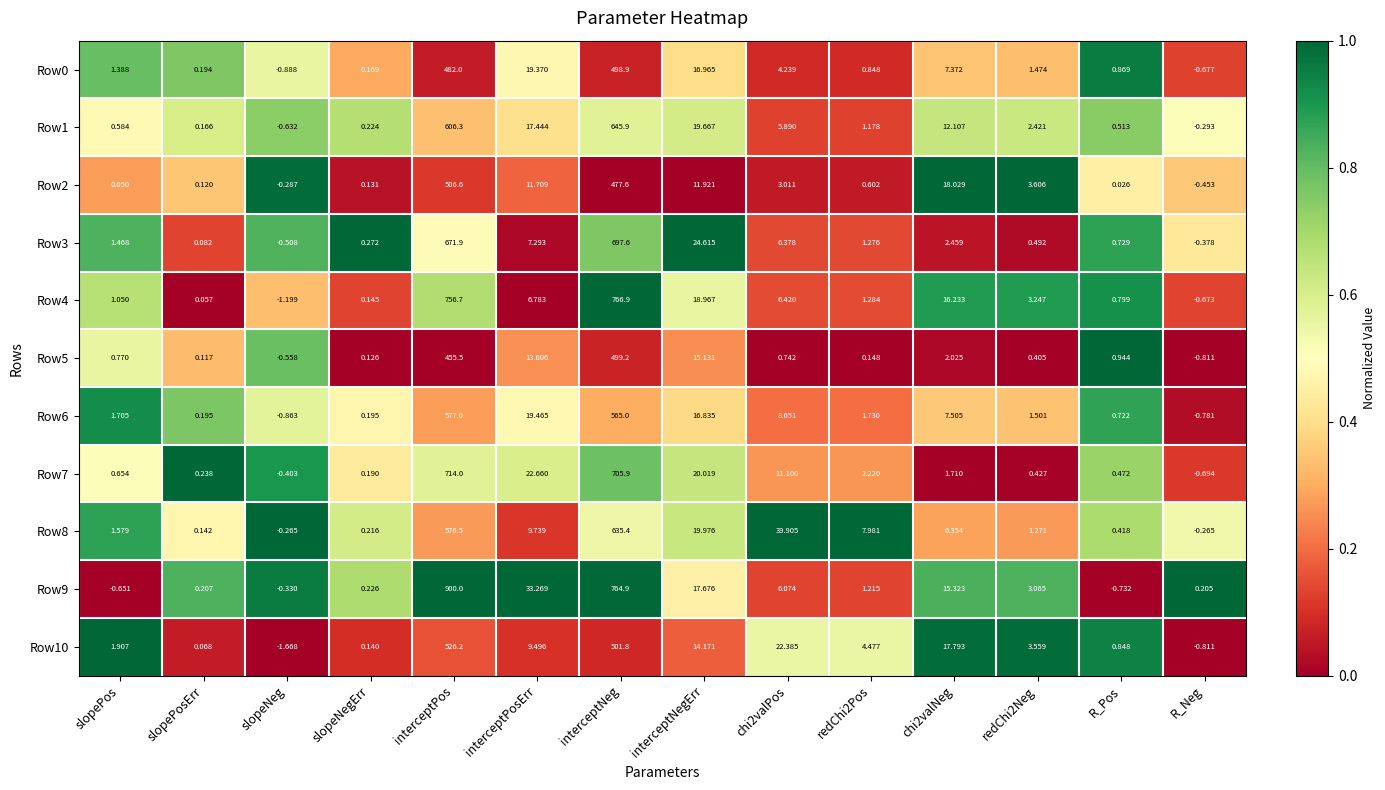

Which category has the lowest value across all series?

slopeNeg